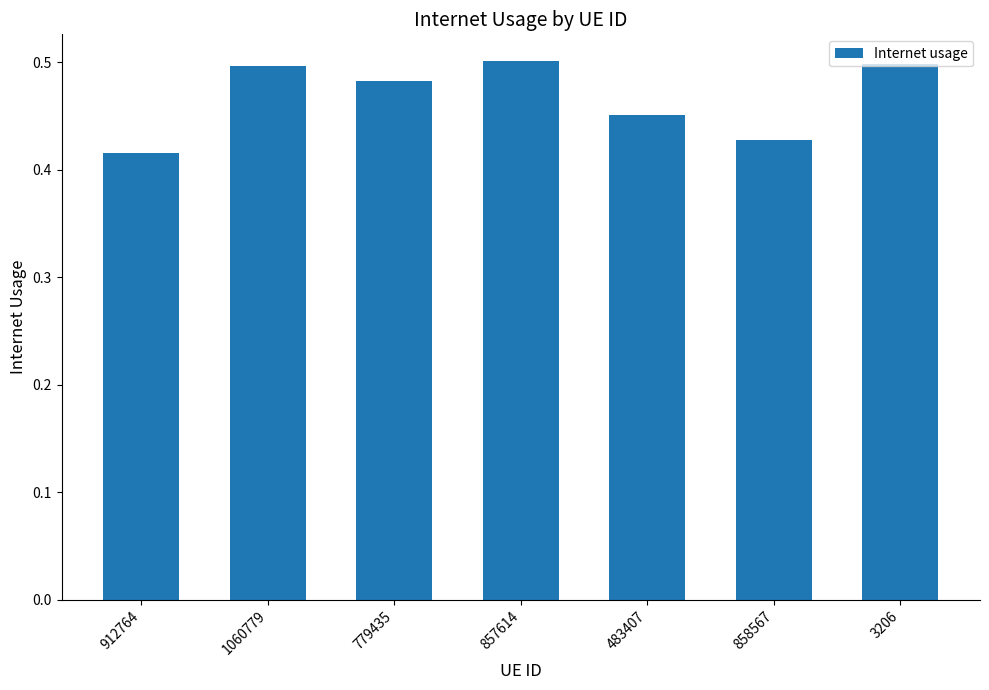

What is the label of the 5th bar from the right?

779435